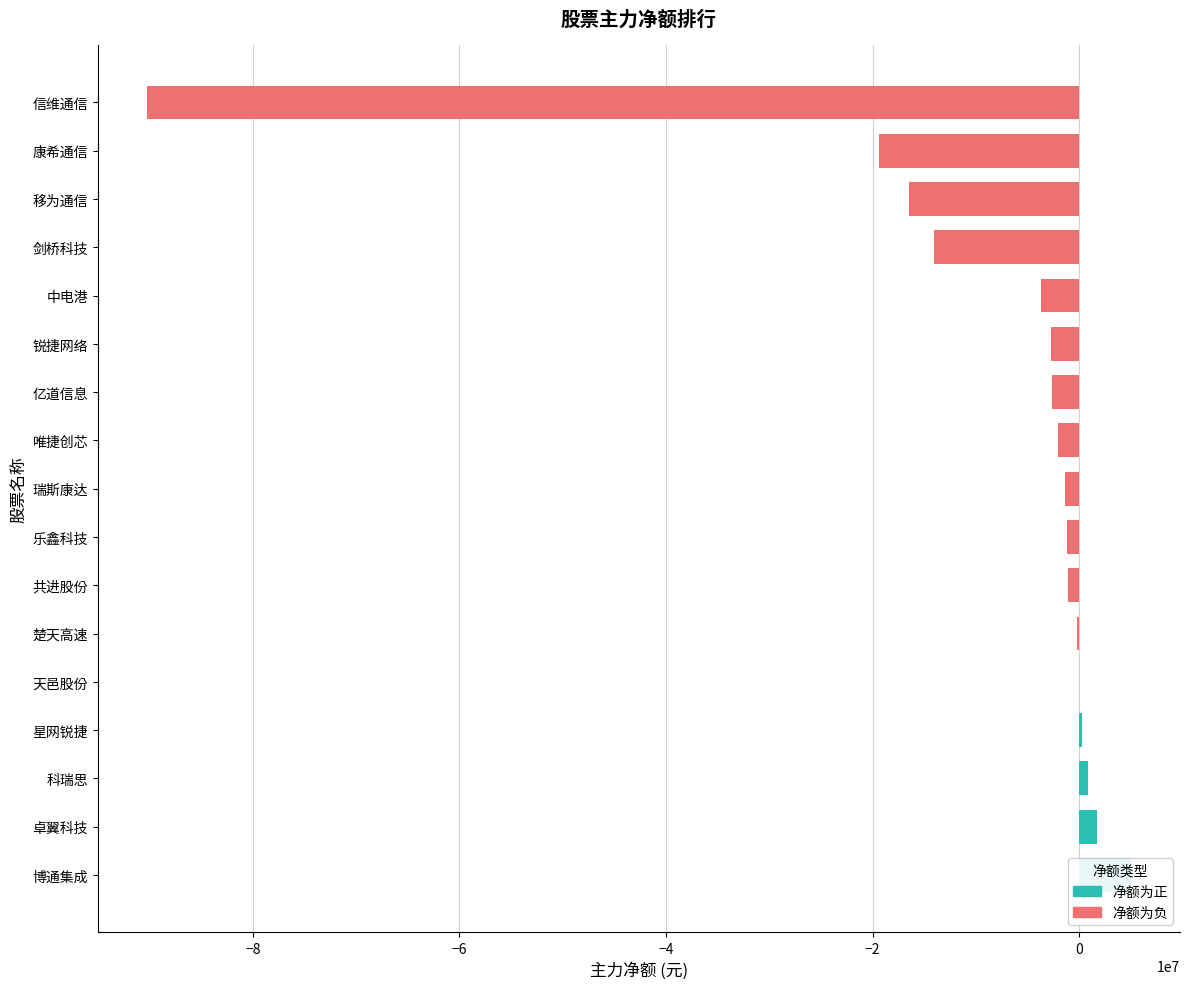

Rank the categories by value from highest to lowest.

博通集成, 卓翼科技, 科瑞思, 星网锐捷, 天邑股份, 楚天高速, 共进股份, 乐鑫科技, 瑞斯康达, 唯捷创芯, 亿道信息, 锐捷网络, 中电港, 剑桥科技, 移为通信, 康希通信, 信维通信